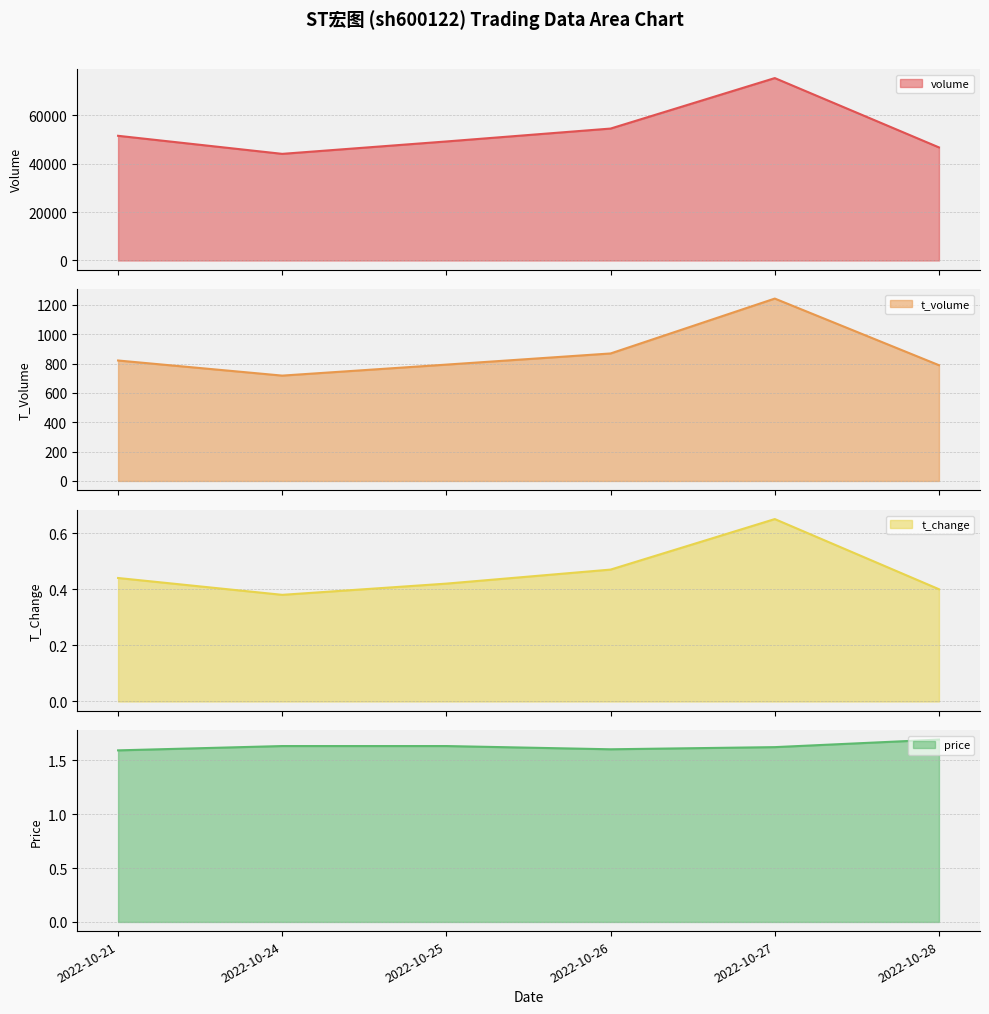

What is the value of the t_volume point at the 2nd from the left?

718.0